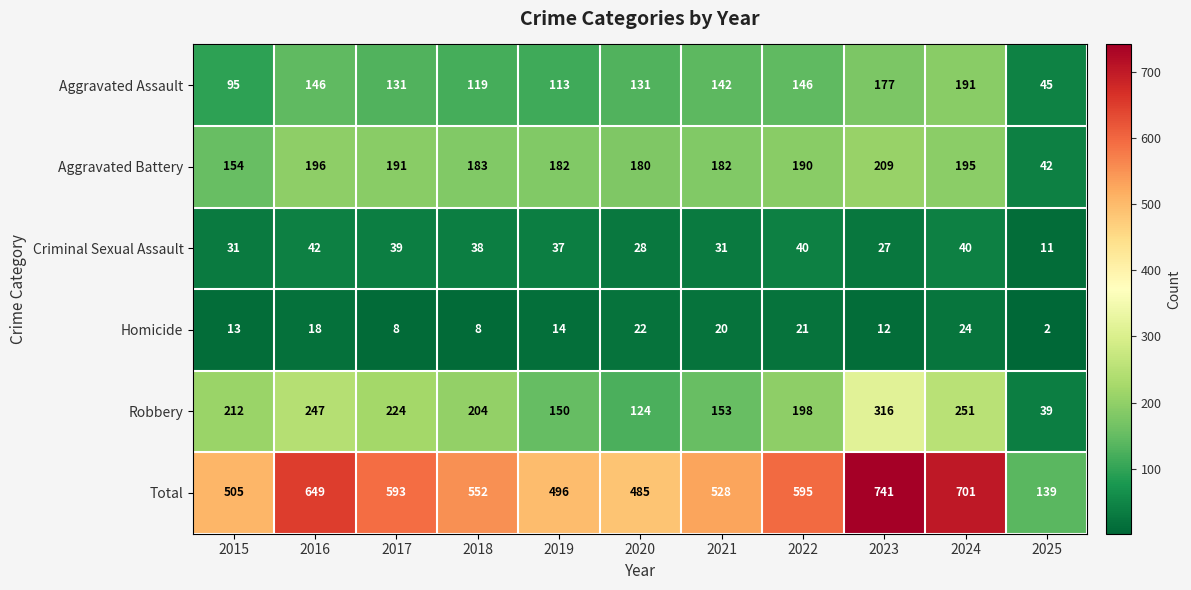

Where is Criminal Sexual Assault nearest to the value 26?

2023